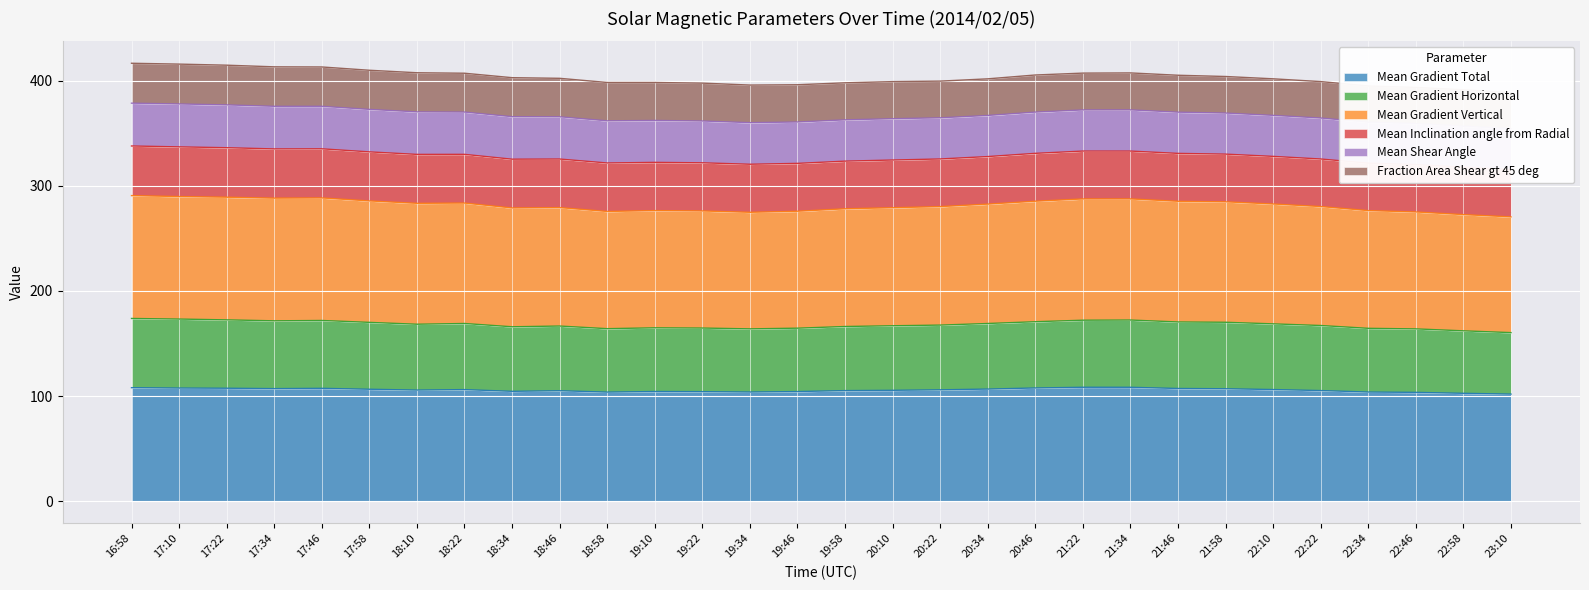

Which category has the lowest value across all series?

23:10